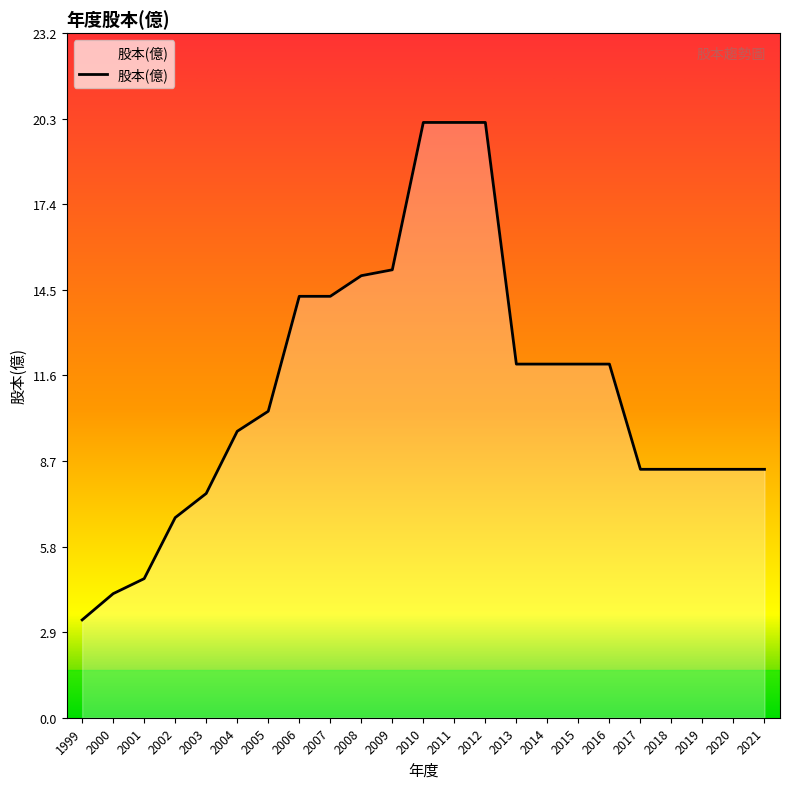

What is the change in value from 2006 to 2012?

+5.9